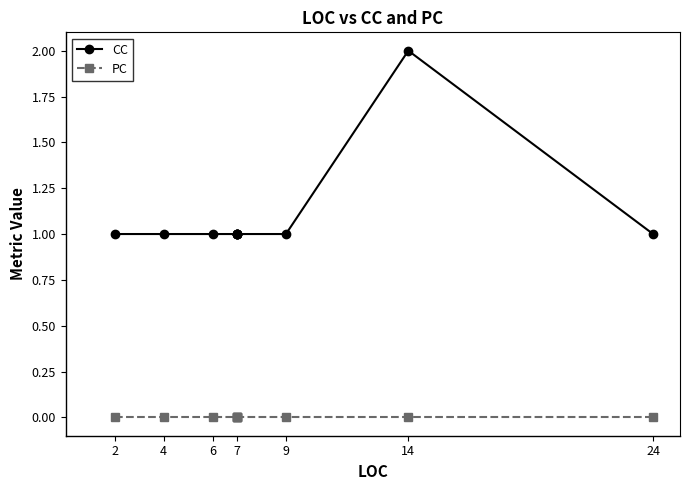

What are all the series names shown in the legend?

CC, PC